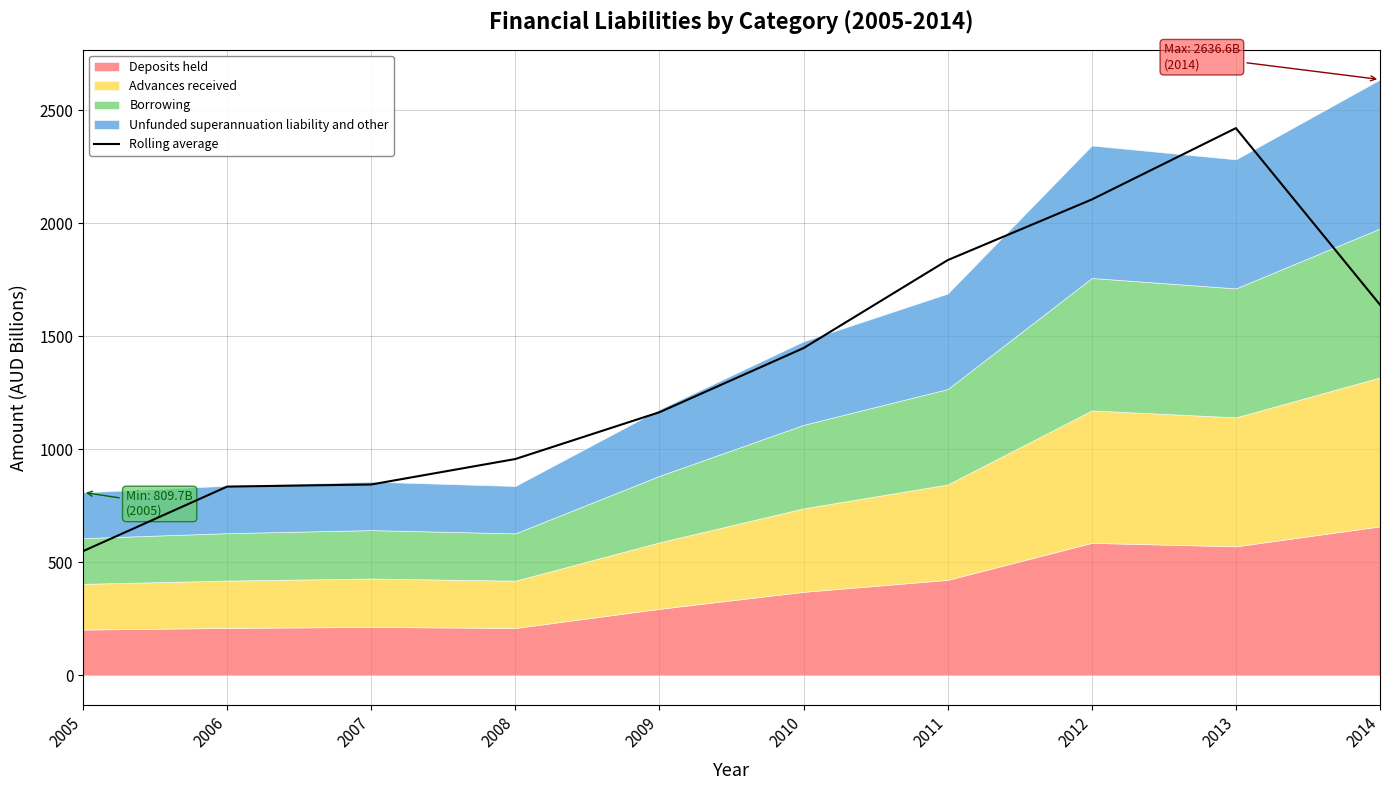

Where is Rolling average nearest to the value 1485?

2010